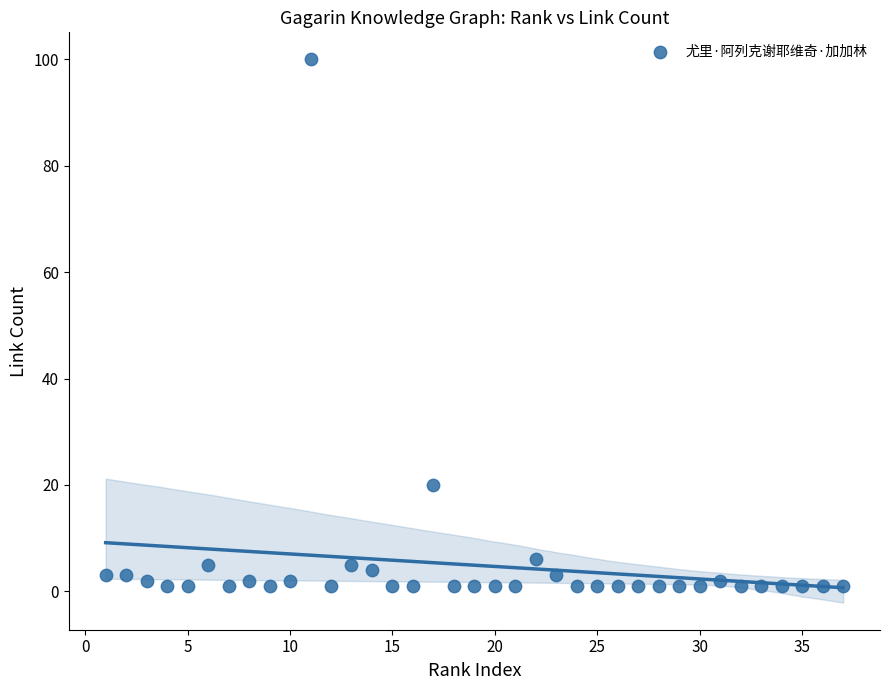

What Y value in the scatter plot is closest to 50?

20